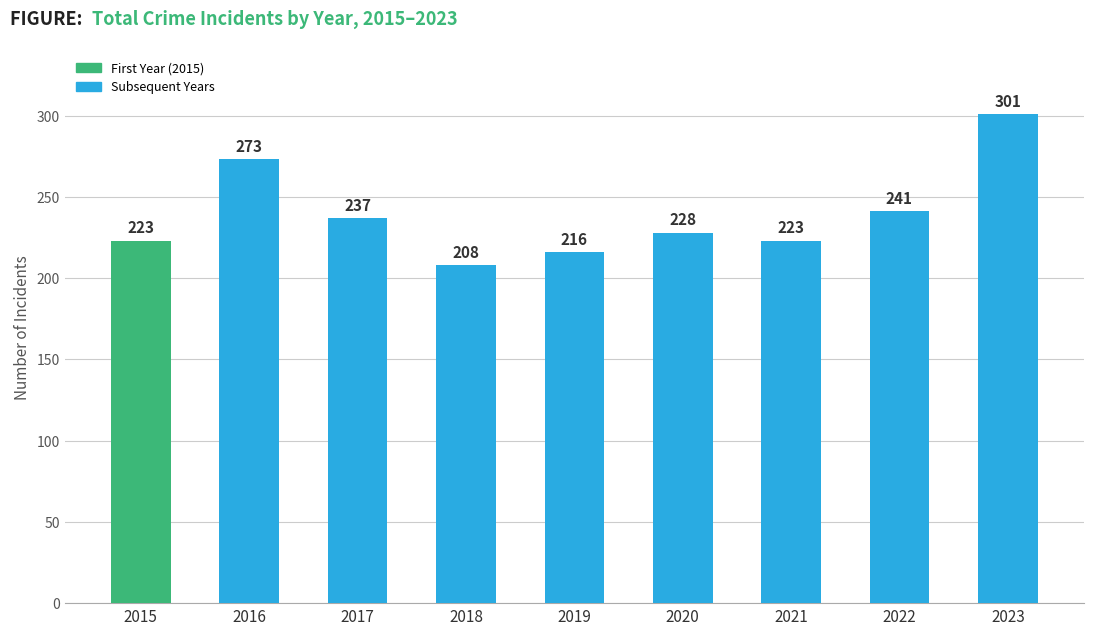

What is the change in value from 2017 to 2023?

+64